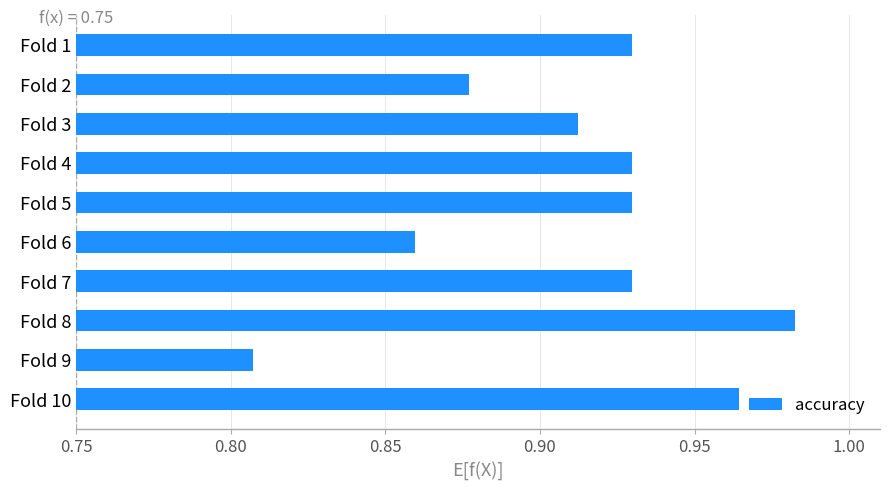

True or false: the data shows 1.3 at Fold 8.

False